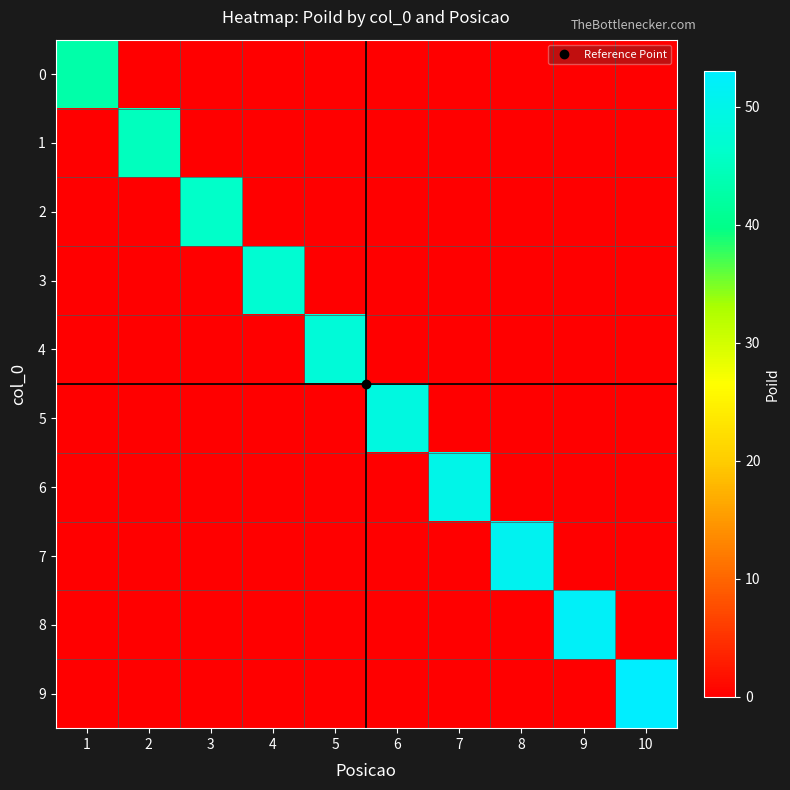

Rank the series at 7 from highest to lowest value.

6, 0, 1, 2, 3, 4, 5, 7, 8, 9